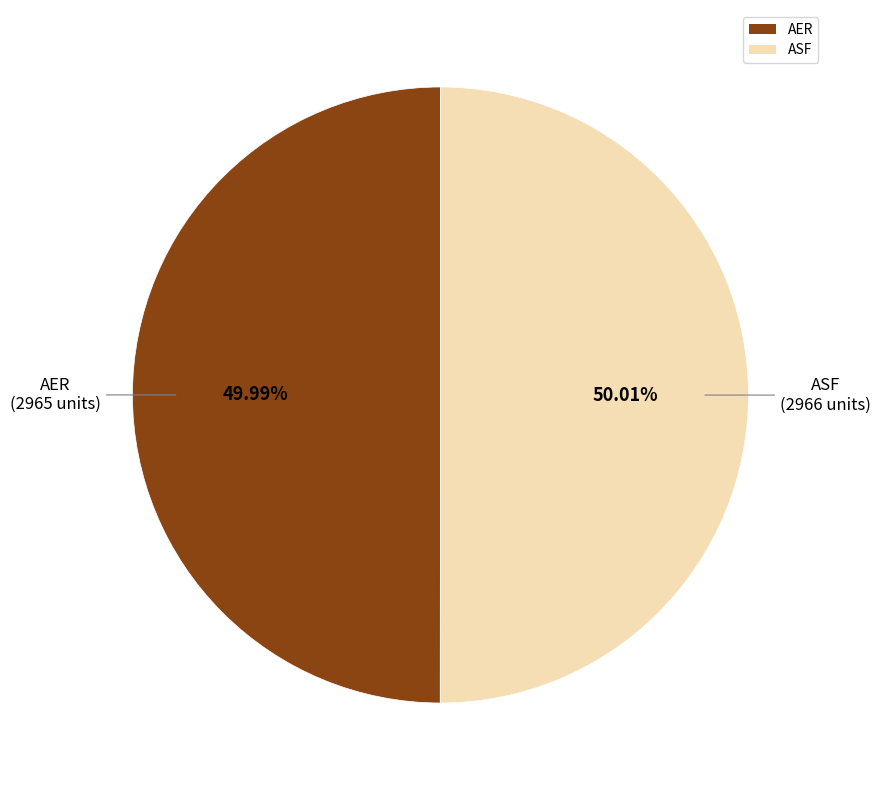

What is the ratio of the value at ASF to the value at AER?

1.0